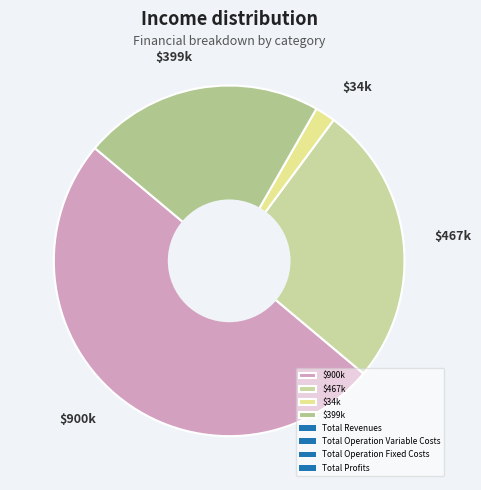

Which category accounts for the majority?

$900k